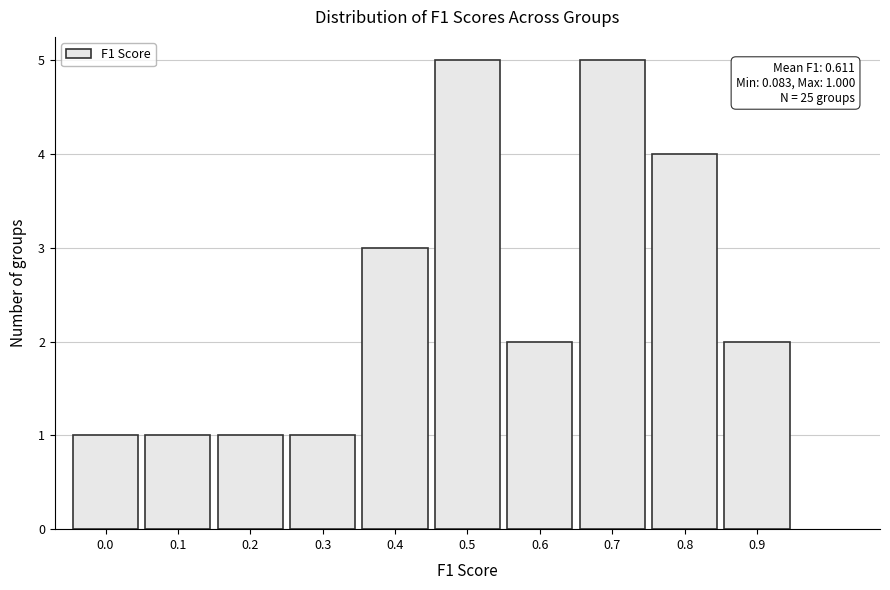

Reading left to right, extract all data points from this chart.

0.0=1	0.1=1	0.2=1	0.3=1	0.4=3	0.5=5	0.6=2	0.7=5	0.8=4	0.9=2